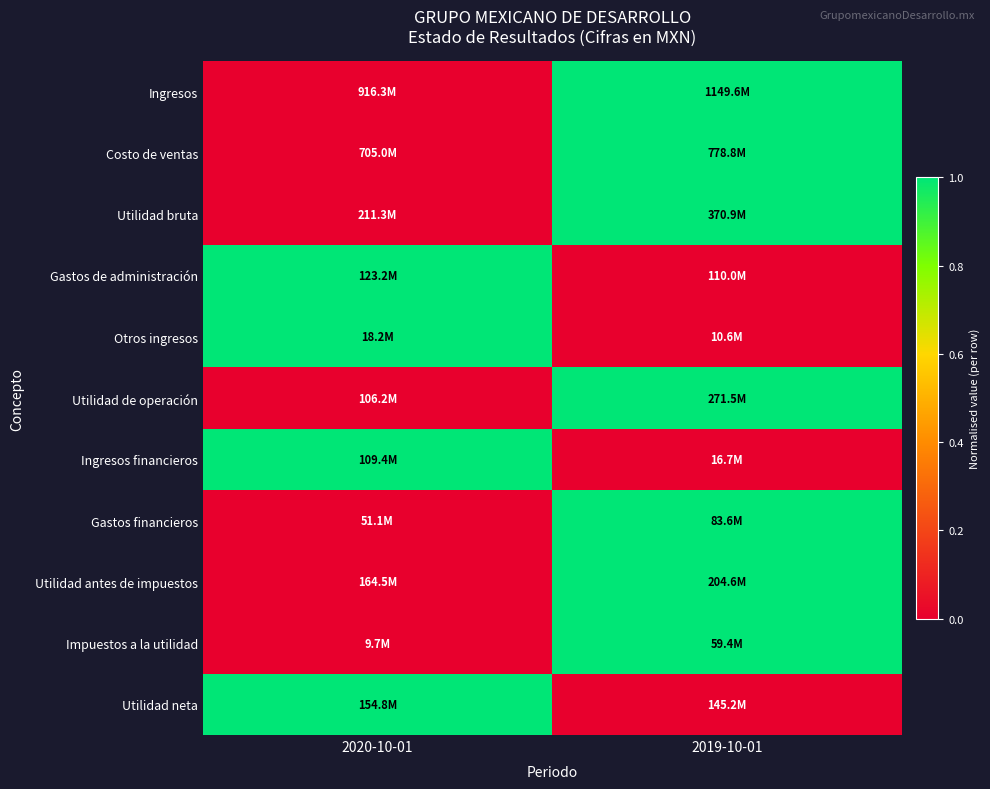

What is the spread (max minus min) of values at 2019-10-01?

1